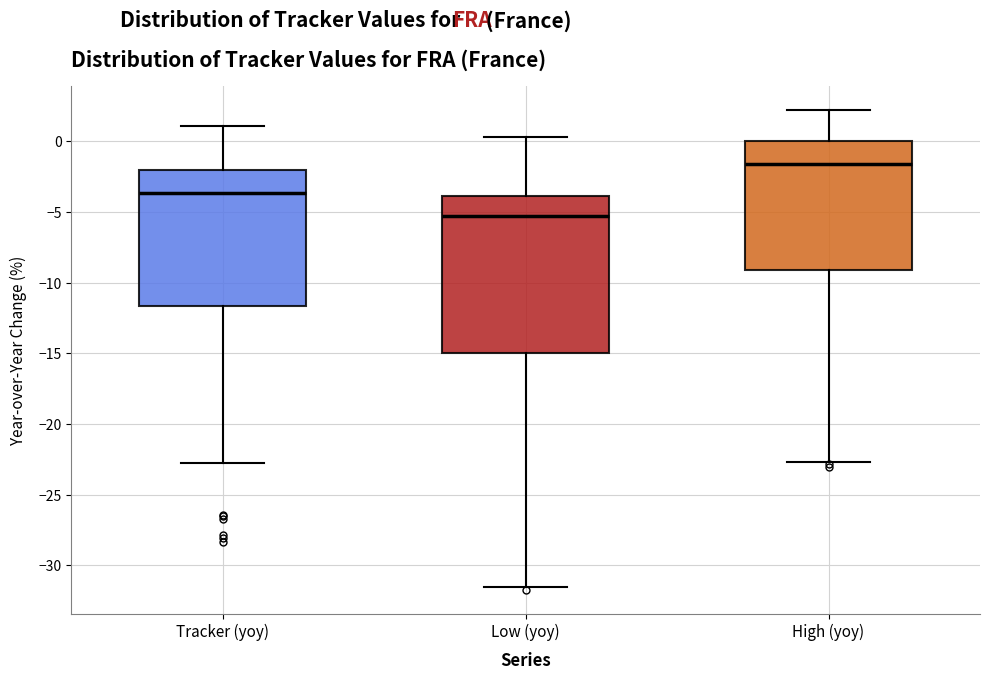

Comparing the boxes themselves (not the whiskers), which one is the tallest?

Low (yoy)